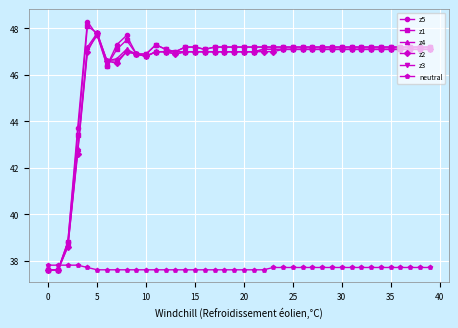

What is the value of the neutral point at the 17th from the left?

37.6